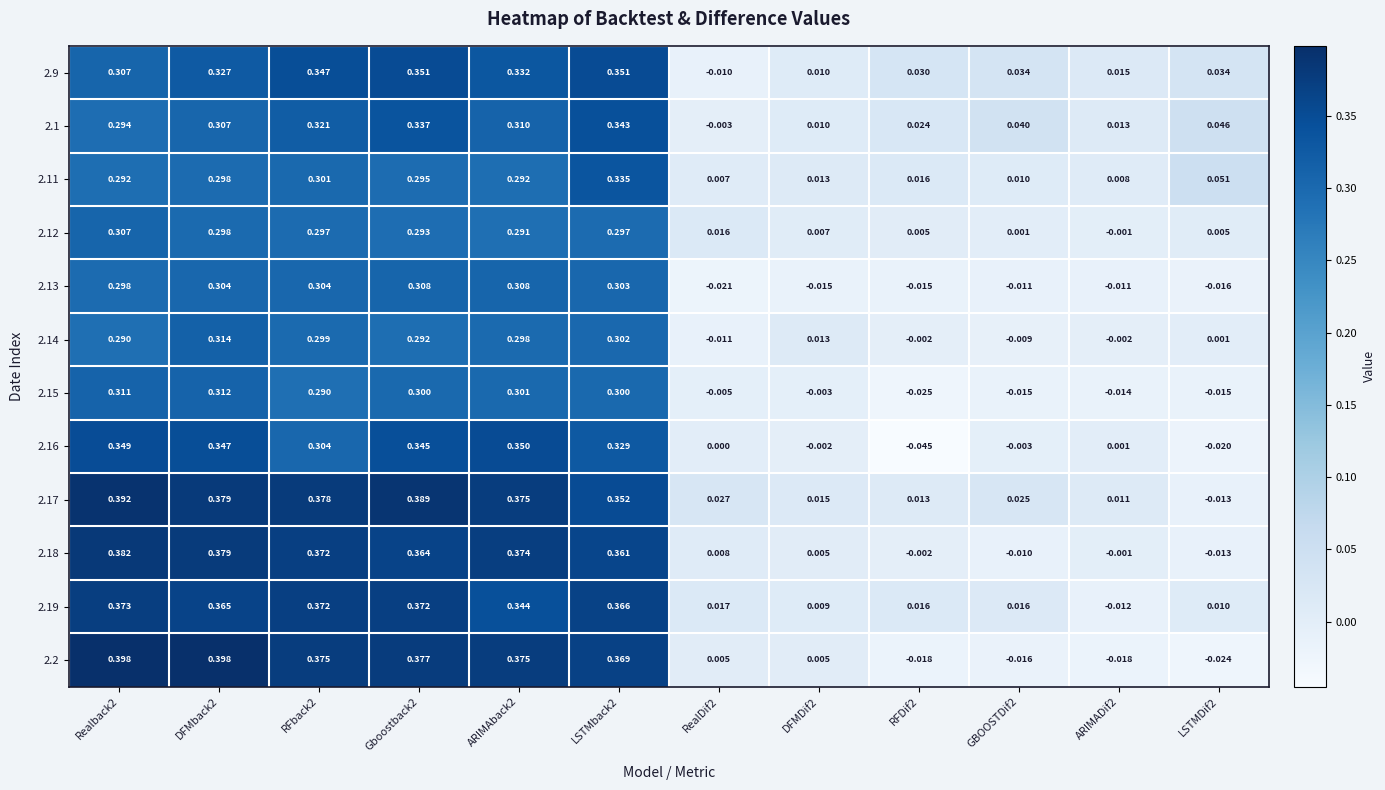

Is the value of 2.13 at Realback2 greater than the value of 2.15 at RFback2?

Yes